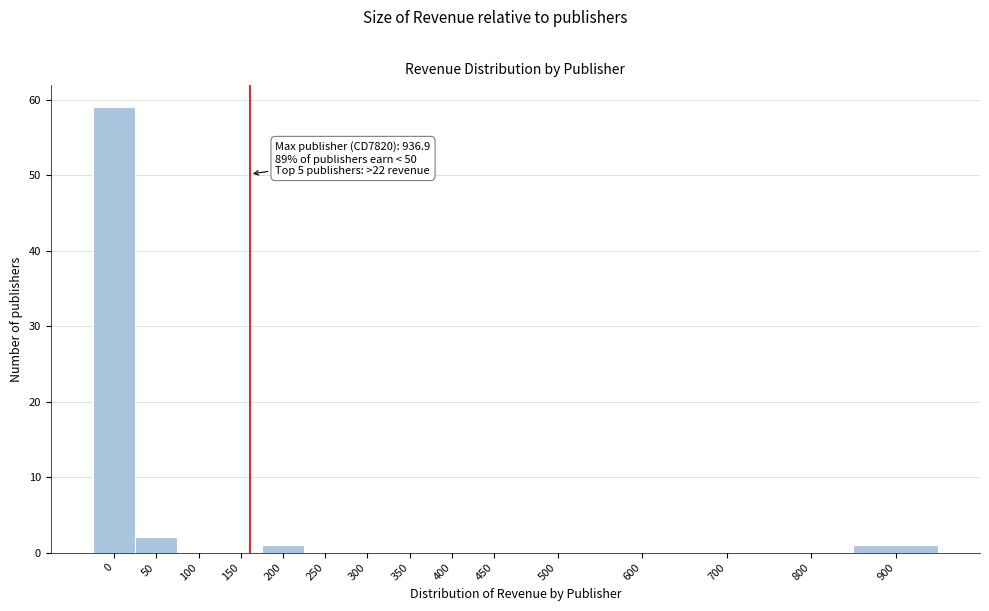

Reading left to right, extract all data points from this chart.

0=59	50=2	100=0	150=0	200=1	250=0	300=0	350=0	400=0	450=0	500=0	600=0	700=0	800=0	900=1